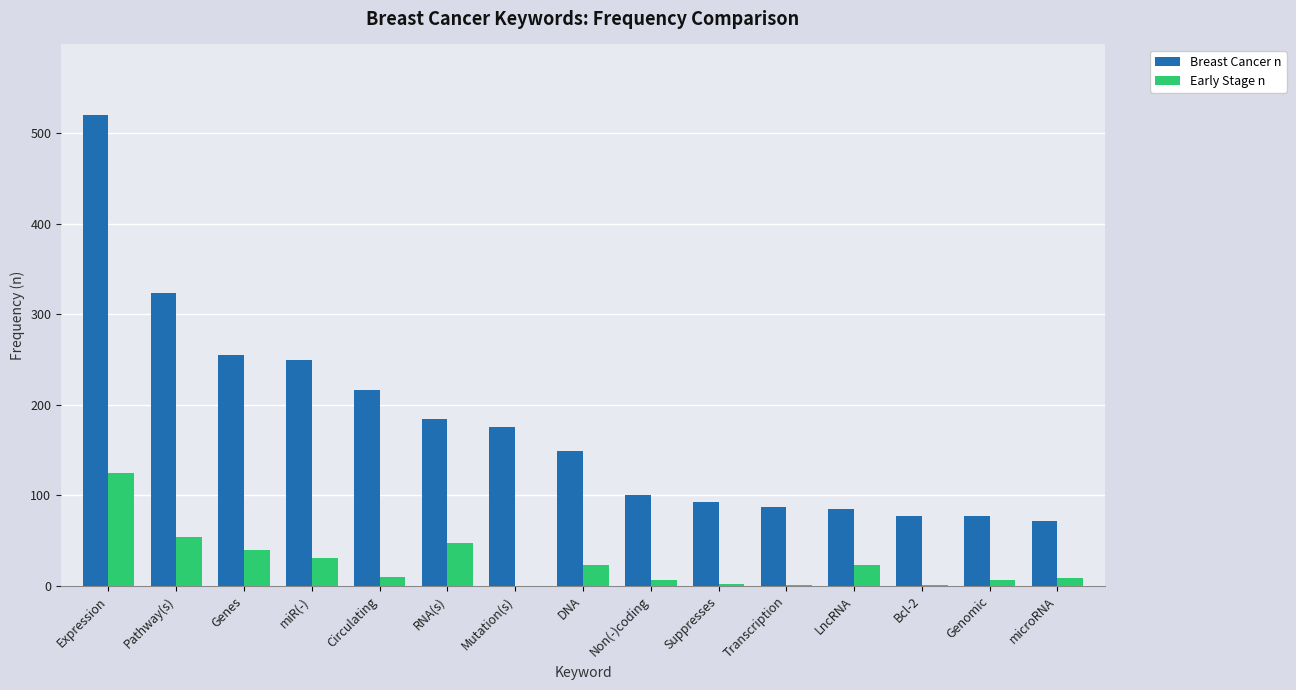

The Breast Cancer n series shows 175 at Mutation(s). True or false?

True